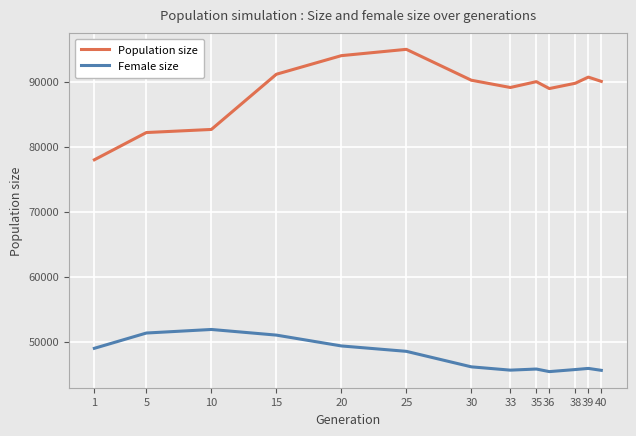

What is the value of the Female size point at the 11th from the left?

45697